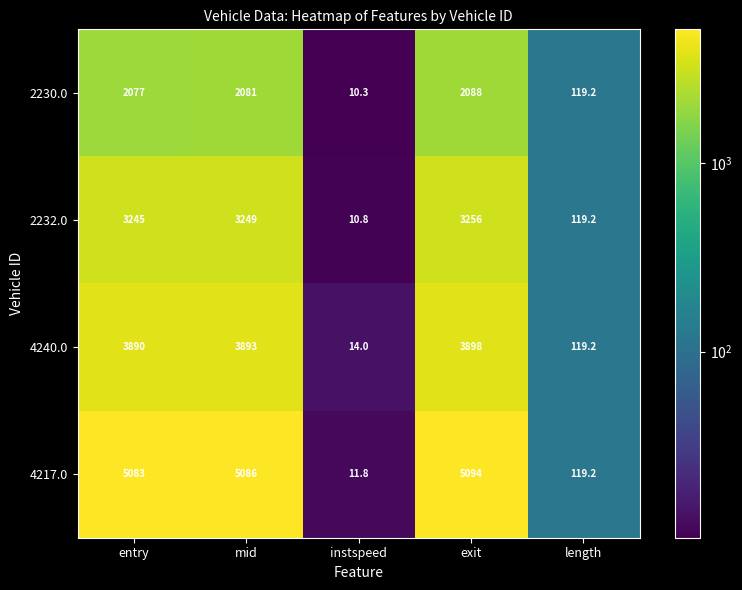

Is it true that 4240.0 equals 6.2 at instspeed?

False